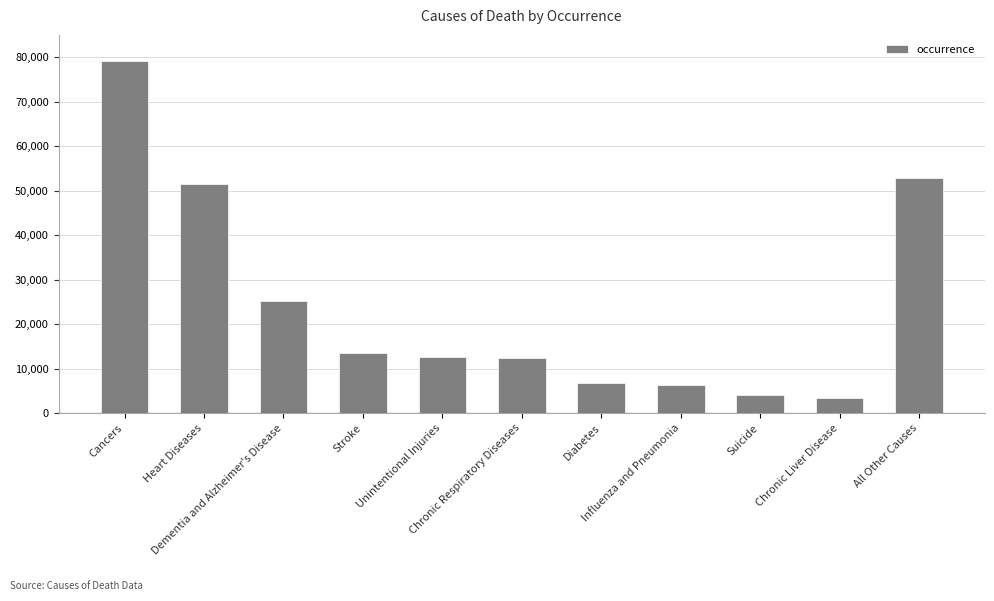

Between Diabetes and Stroke, which is larger?

Stroke